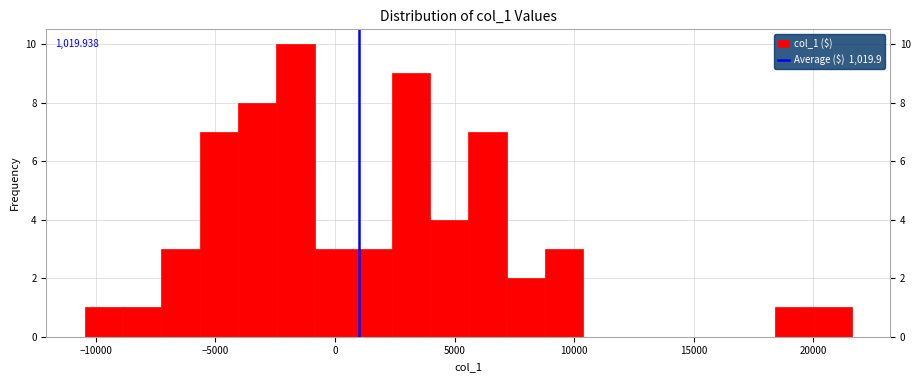

Around what value on the x-axis is the tallest bar? Give the approximate position of its centre, as read against the axis.

-1500